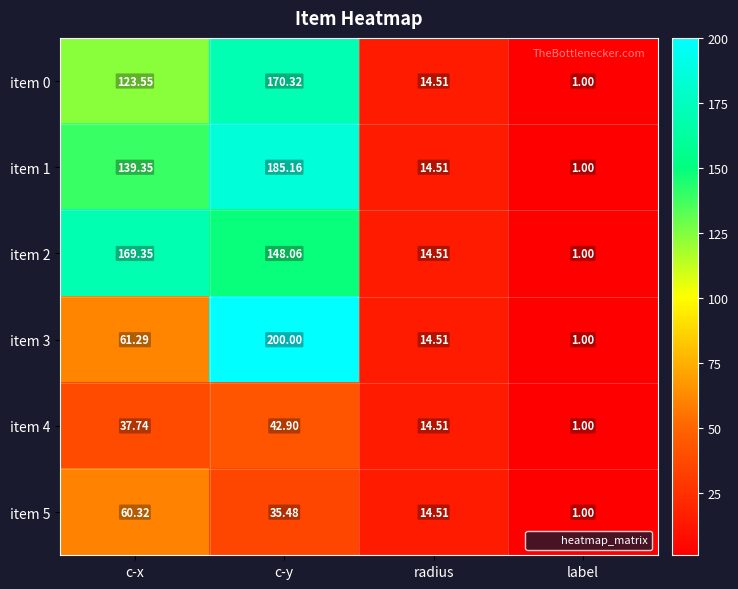

Is the value of item 3 at label greater than the value of item 1 at radius?

No